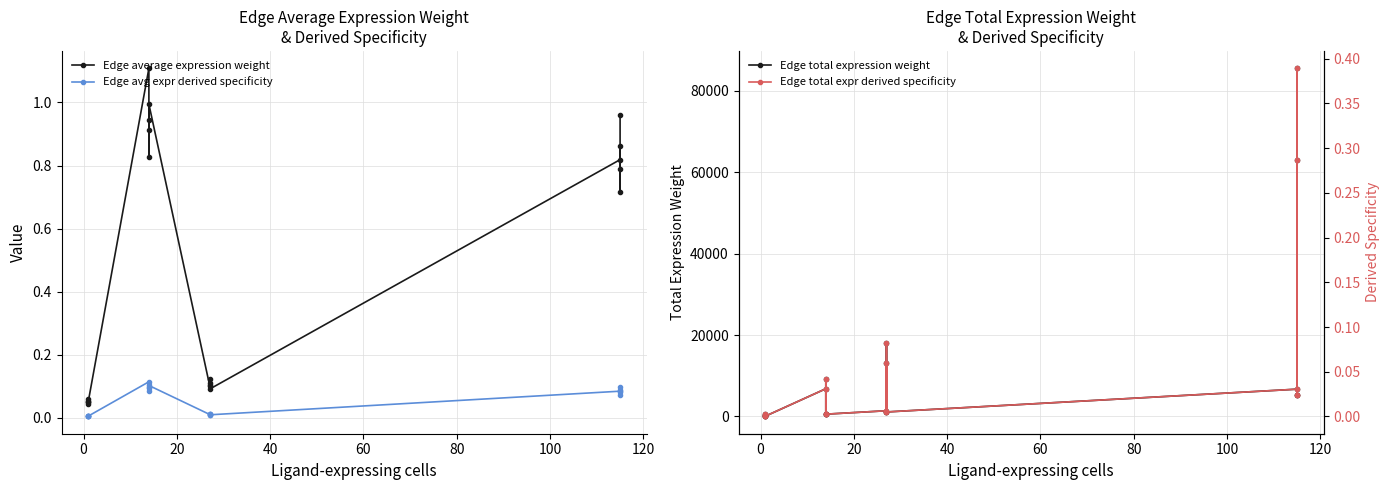

True or false: Edge total expression weight has more than 1 points higher than both neighbors.

True